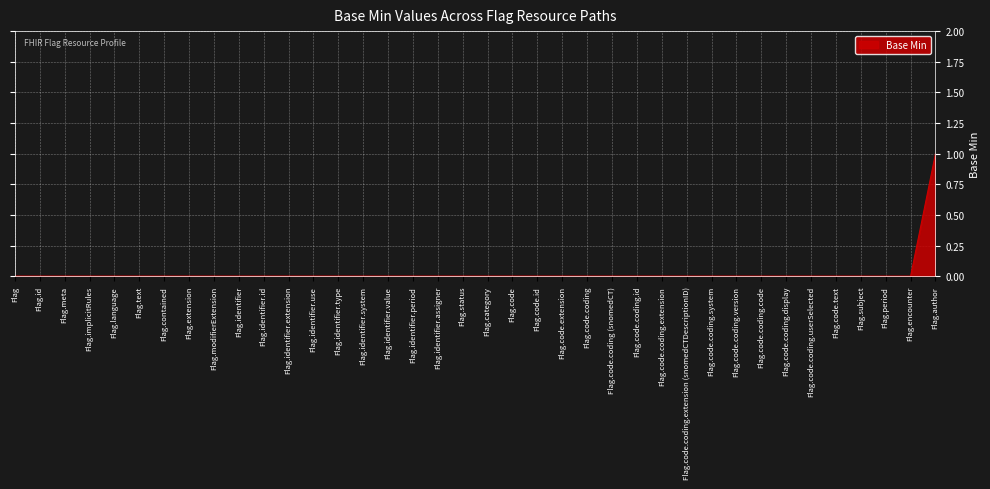

True or false: the data shows 0 at Flag.code.coding.version.

True